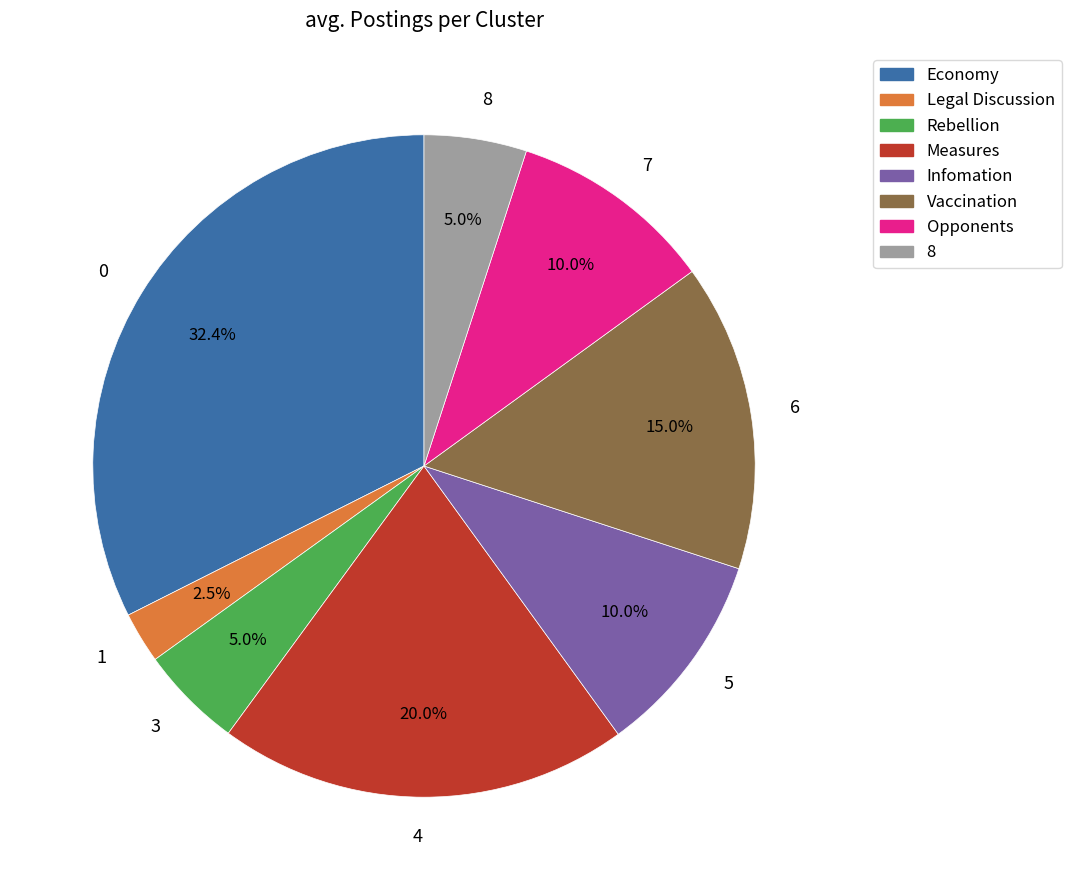

What is the ratio of the value at 6 to the value at 7?

1.5